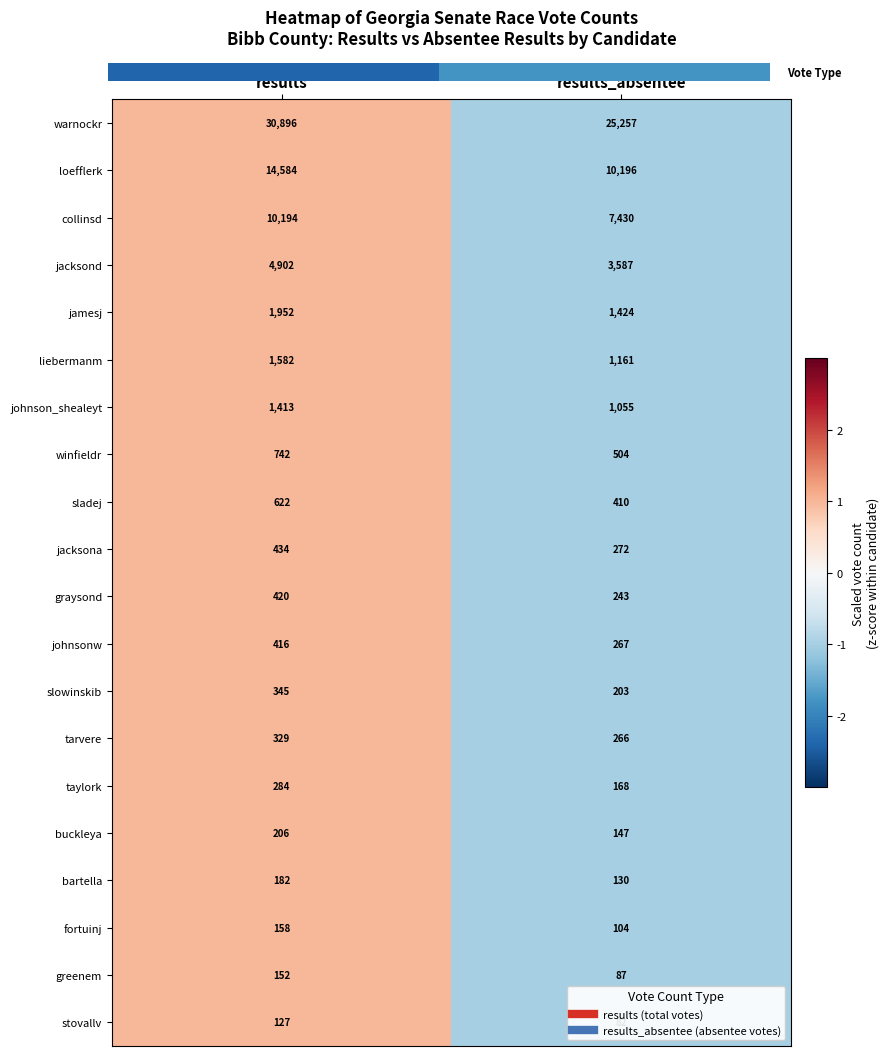

Is it true that johnson_shealeyt equals 1 at results?

True